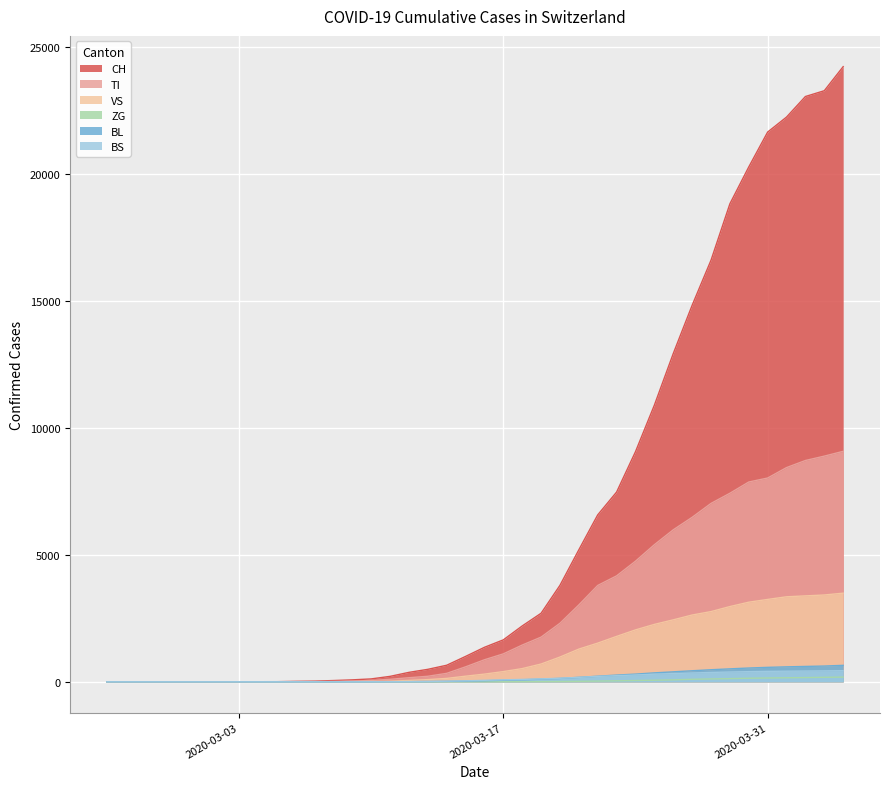

Which category has the highest value in the ZG series?

2020-04-04